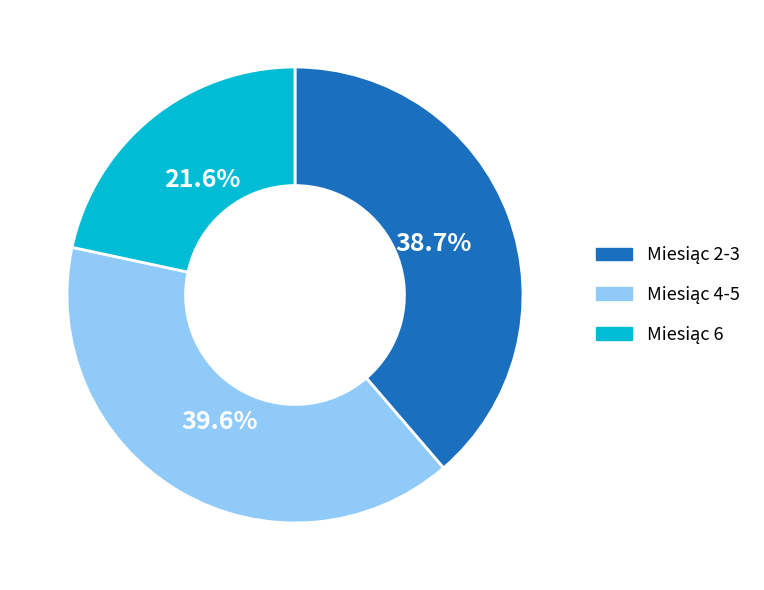

Is there any slice that represents more than half of the pie?

No